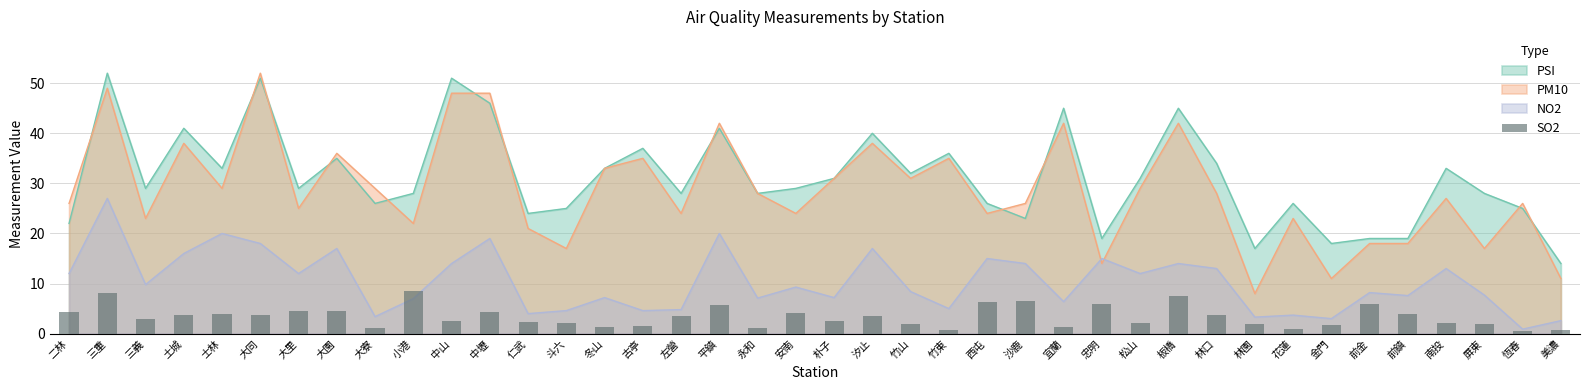

What is the value of the 13th bar from the left?

2.4